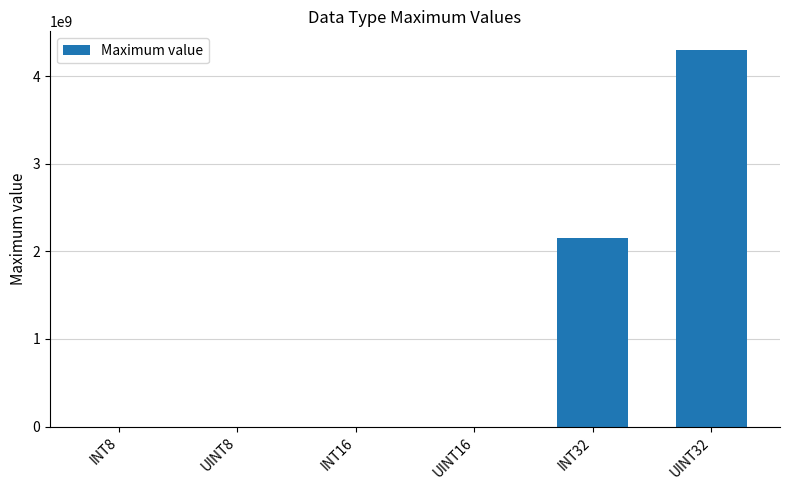

Are the bars horizontal?

No